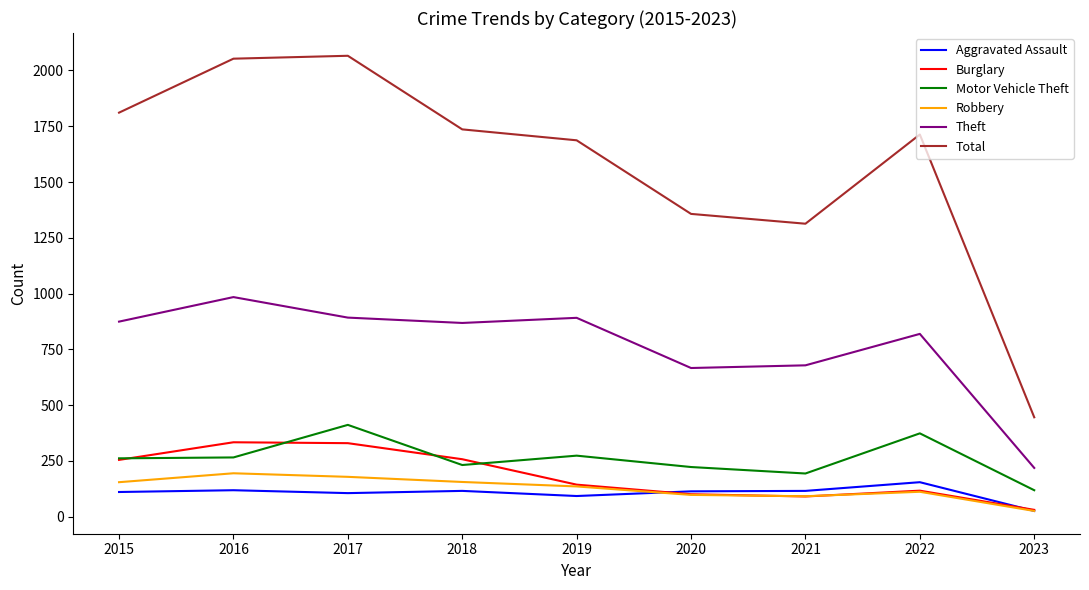

How many interior local valleys does the Burglary series have?

1